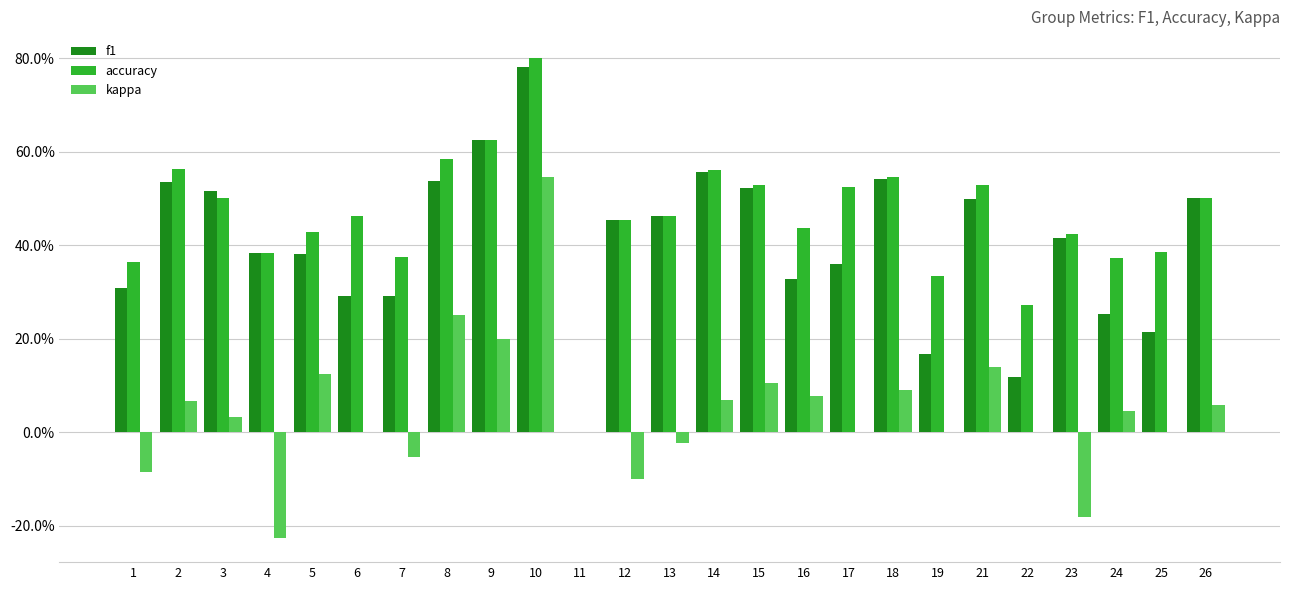

What are all the series names shown in the legend?

f1, accuracy, kappa